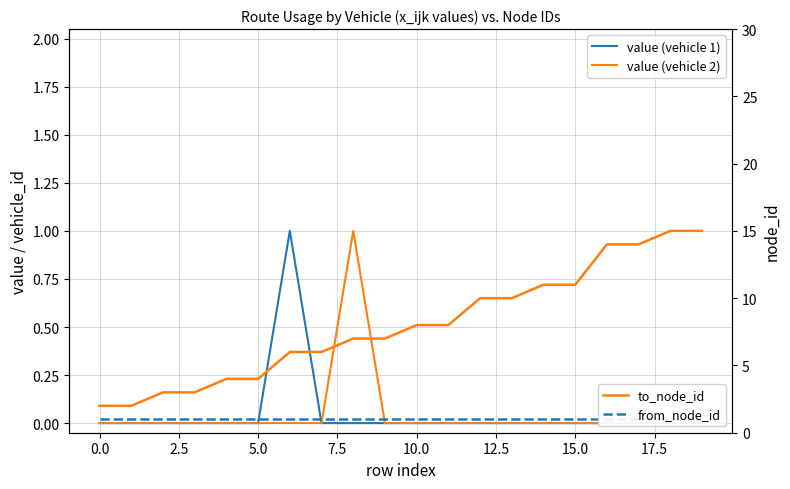

The to_node_id series shows 17 at 12. True or false?

False